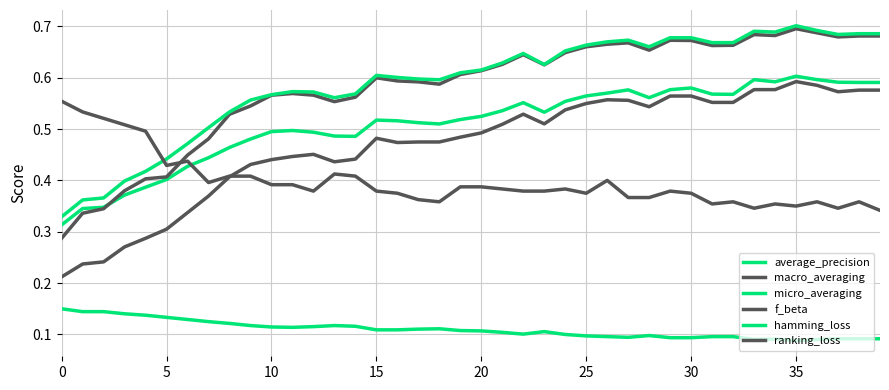

True or false: micro_averaging and average_precision cross at least once.

False